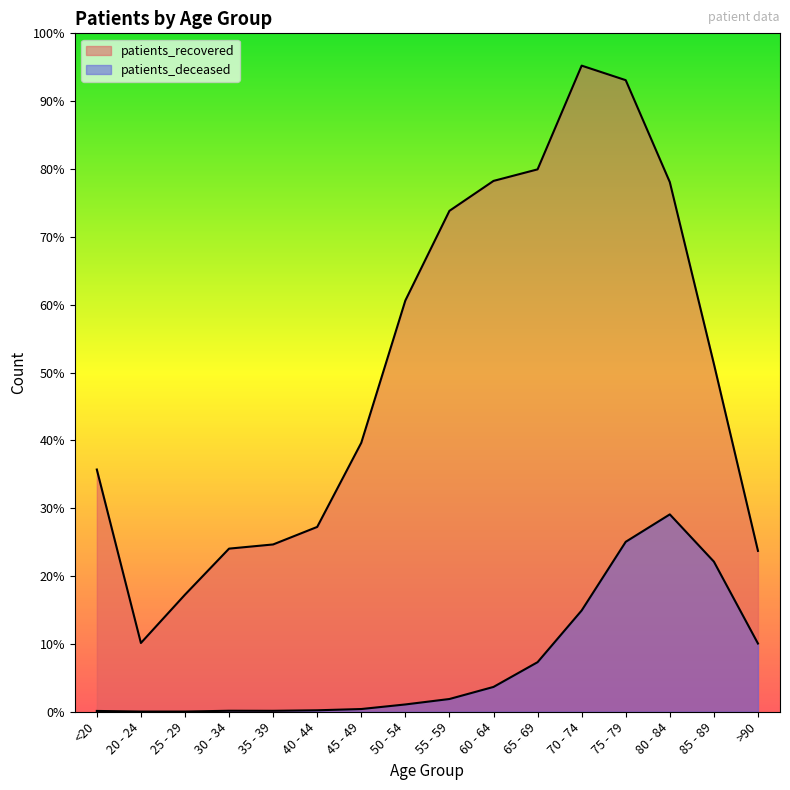

How many lines are shown in the chart?

2